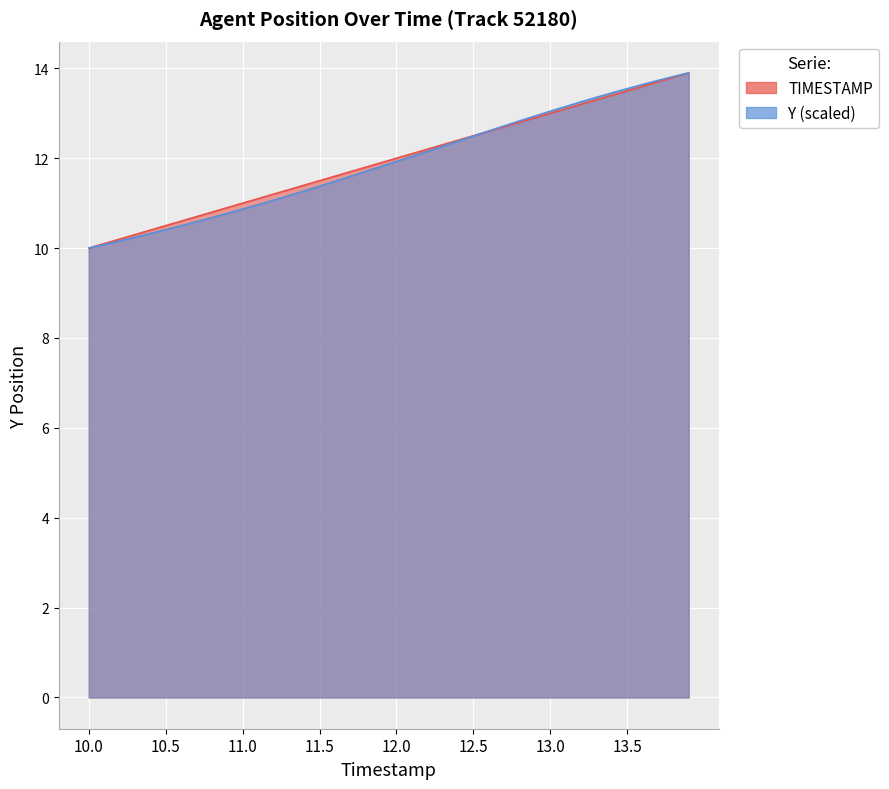

Rank the series by their average value, from lowest to highest.

Y, TIMESTAMP